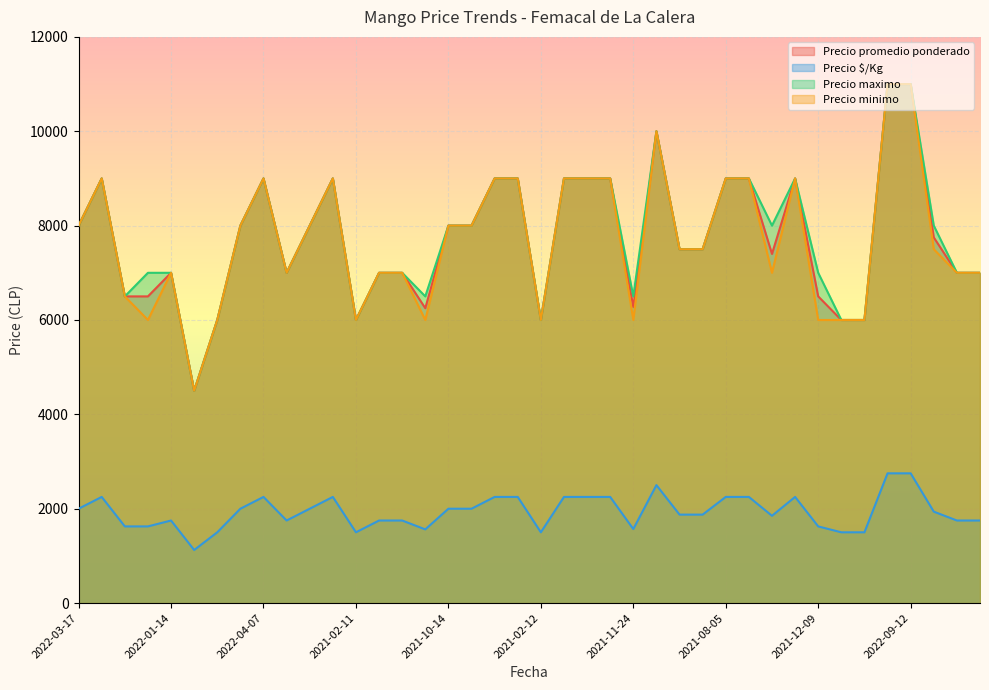

What is the label of the 14th point from the right?

2021-10-26